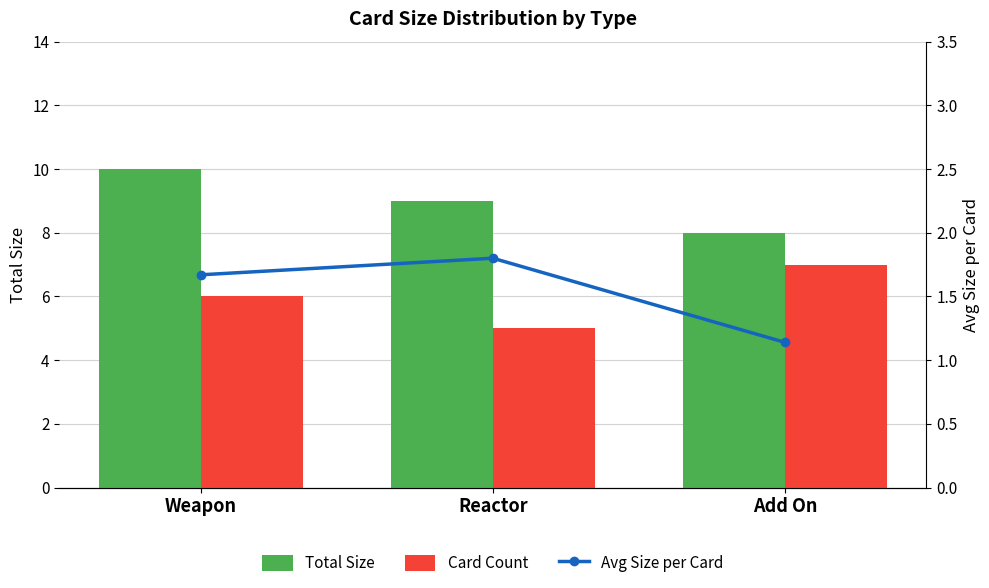

What is the approximate value of Total Size at Add On?

8.0